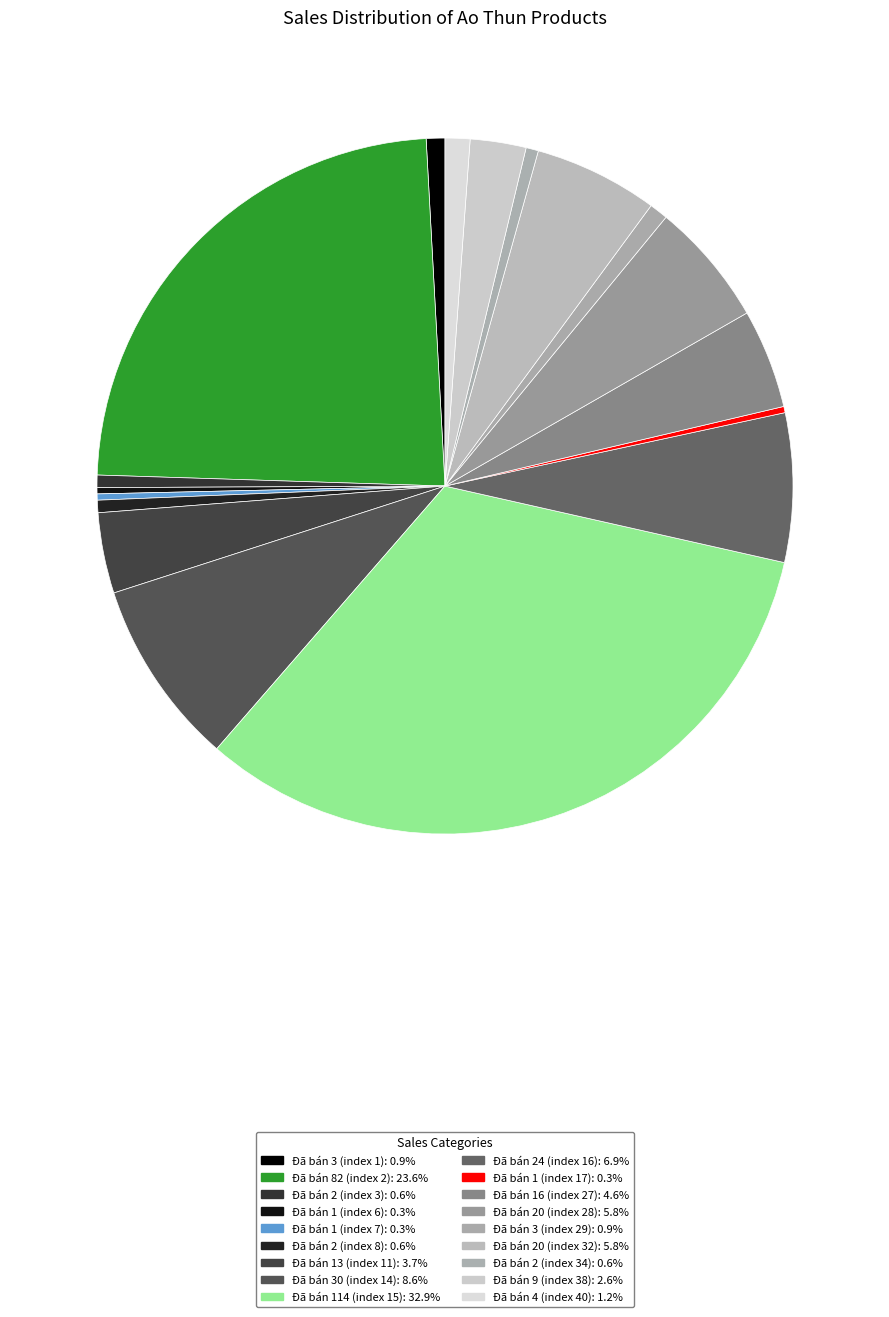

Approximately how many times larger is the value at Đã bán 2 (index 8) compared to Đã bán 9 (index 38)?

0.2